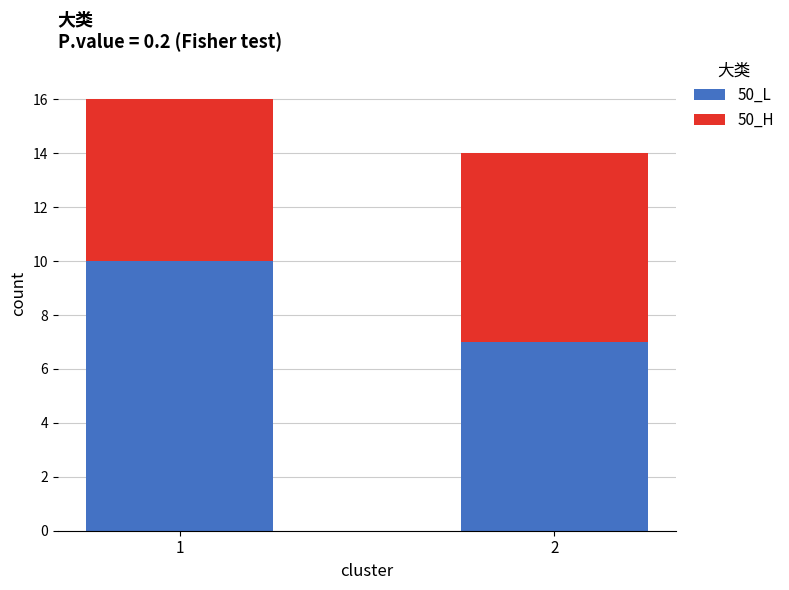

List the labels in order of 50_L value, largest first.

1, 2